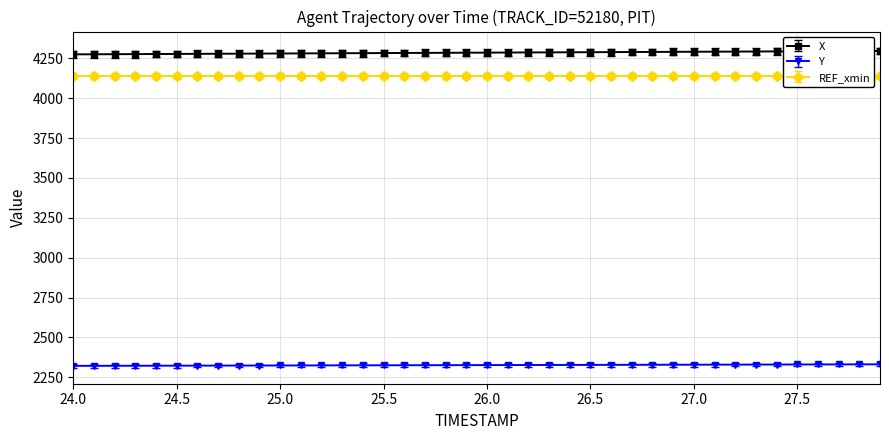

True or false: Y and X cross at least once.

False